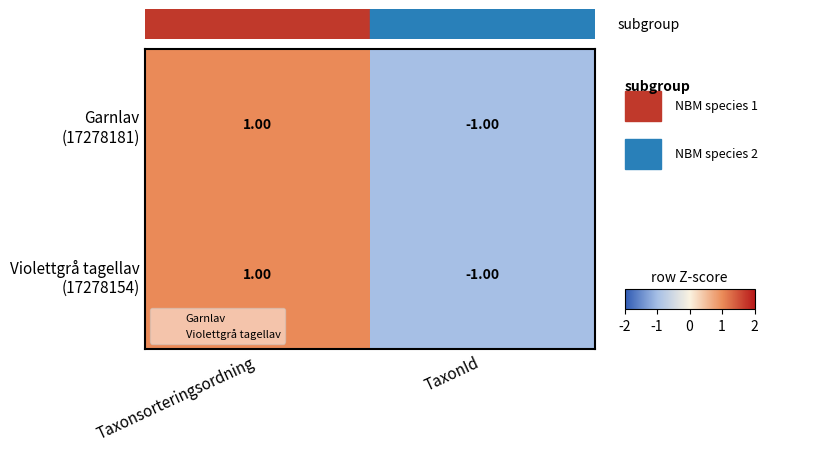

At which category is the sum across all series the highest?

Taxonsorteringsordning